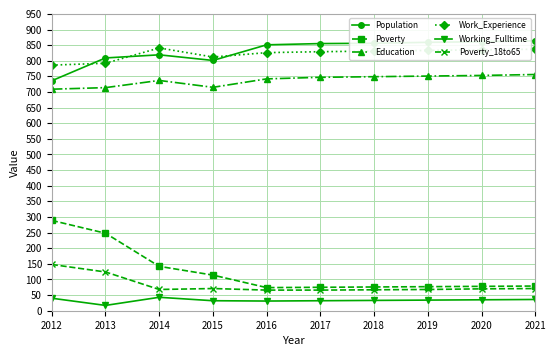

How many values in the Work_Experience series are below 831?

5